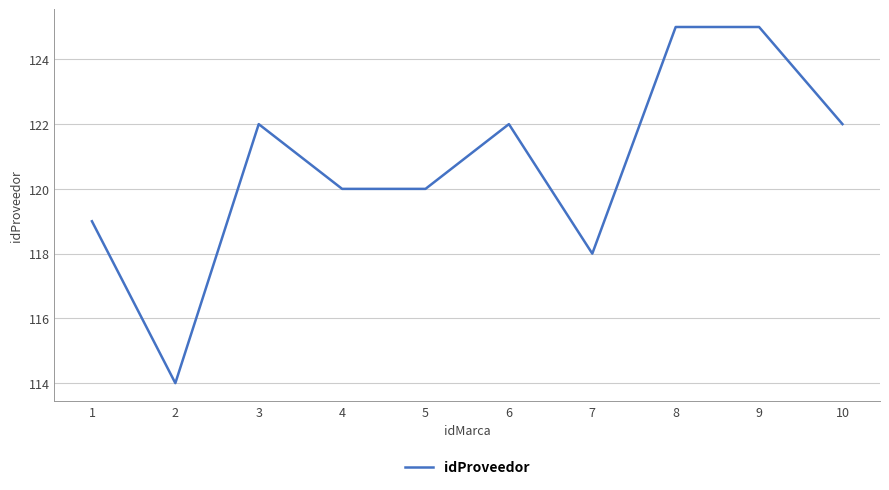

What is the minimum value shown in the chart?

114